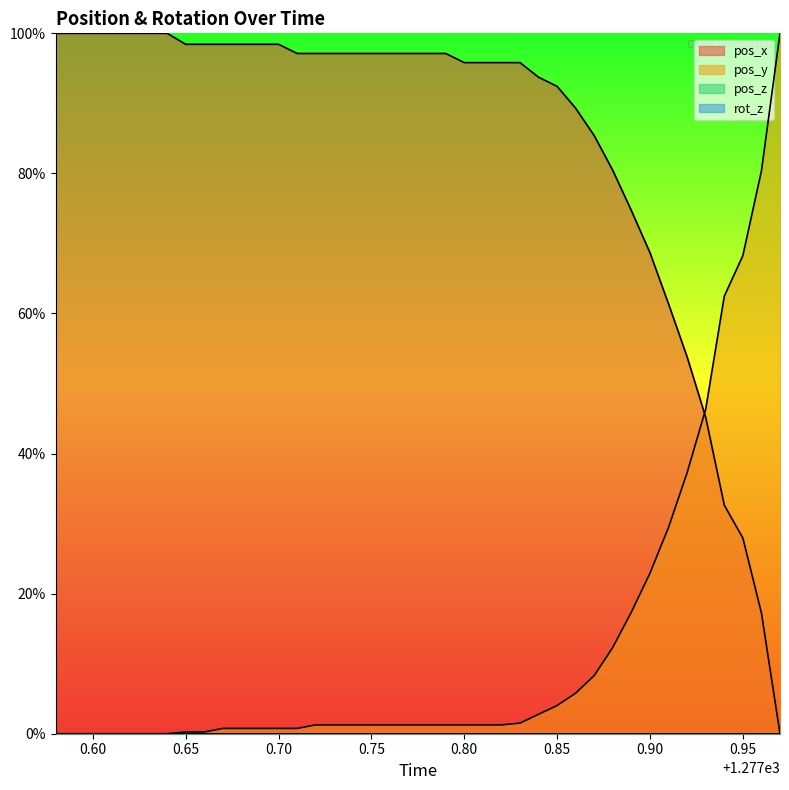

At which label does pos_y first exceed 1?

1277.72